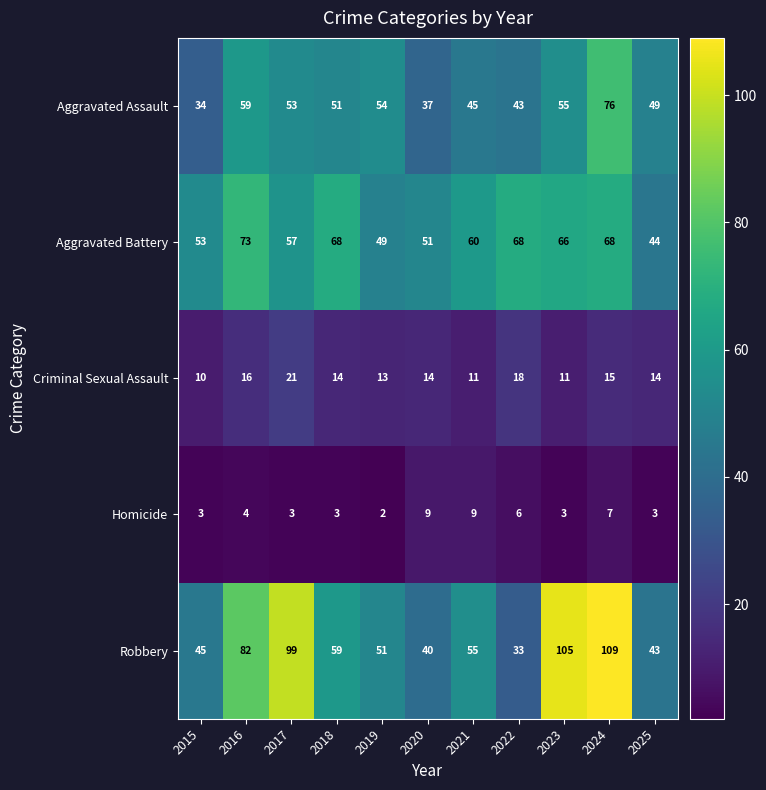

The value of Robbery at 2020 is 14. True or false?

False